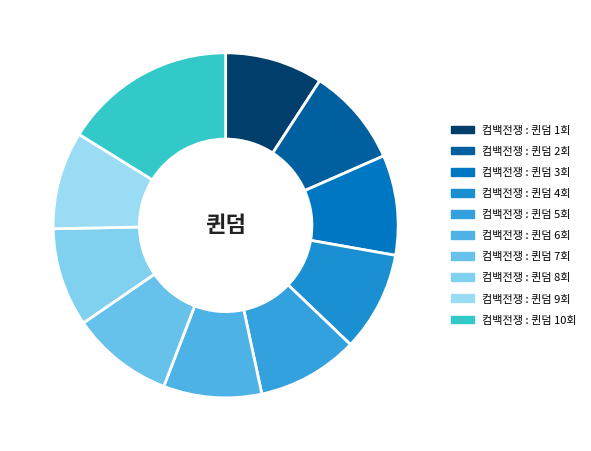

How many segments does this pie chart have?

10